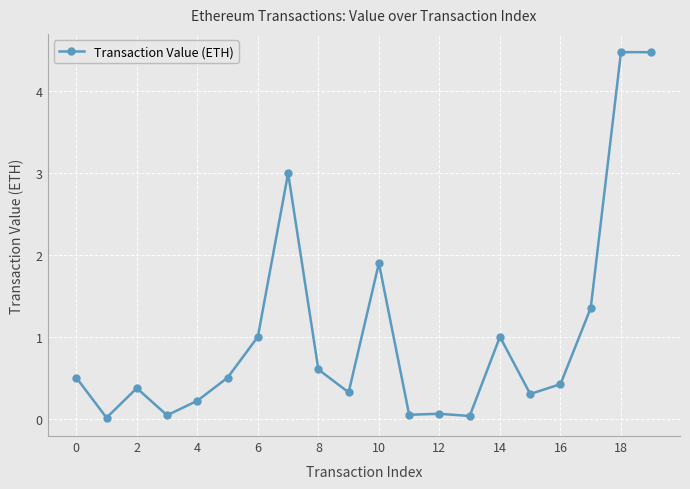

True or false: the data has more than 1 interior local peaks.

True